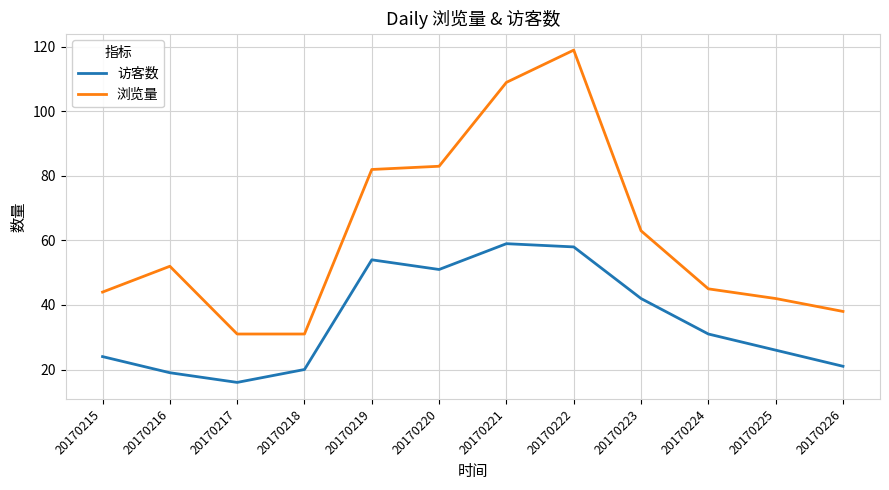

What is the sum of all 访客数 values?

421